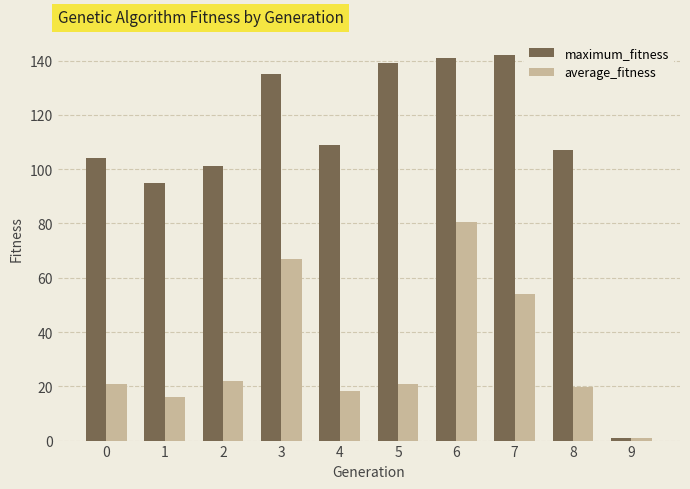

Where does the maximum_fitness series first go above 109?

3